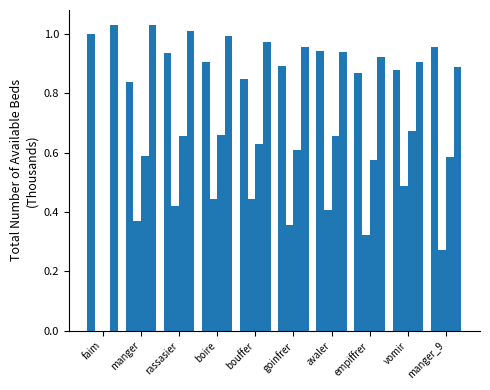

What is the spread (max minus min) of values at rassasier?

0.6